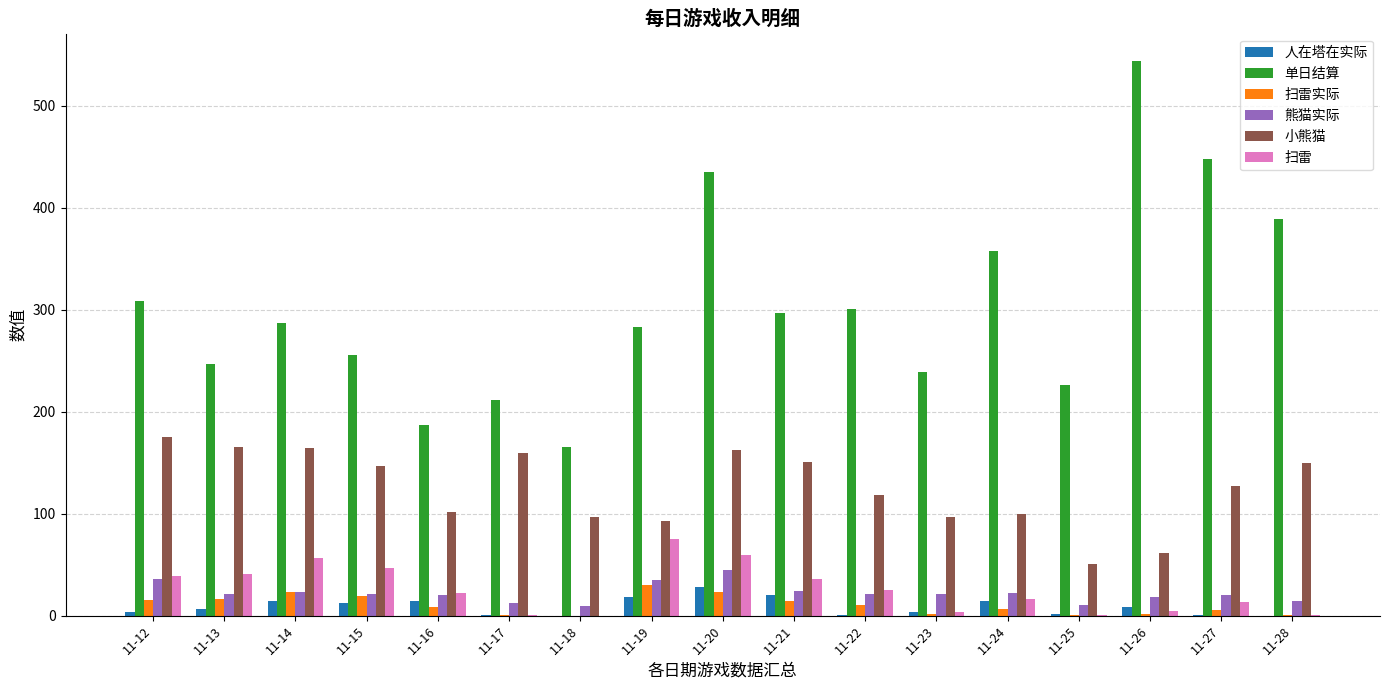

Which series changed the most between 11-12 and 11-20?

单日结算